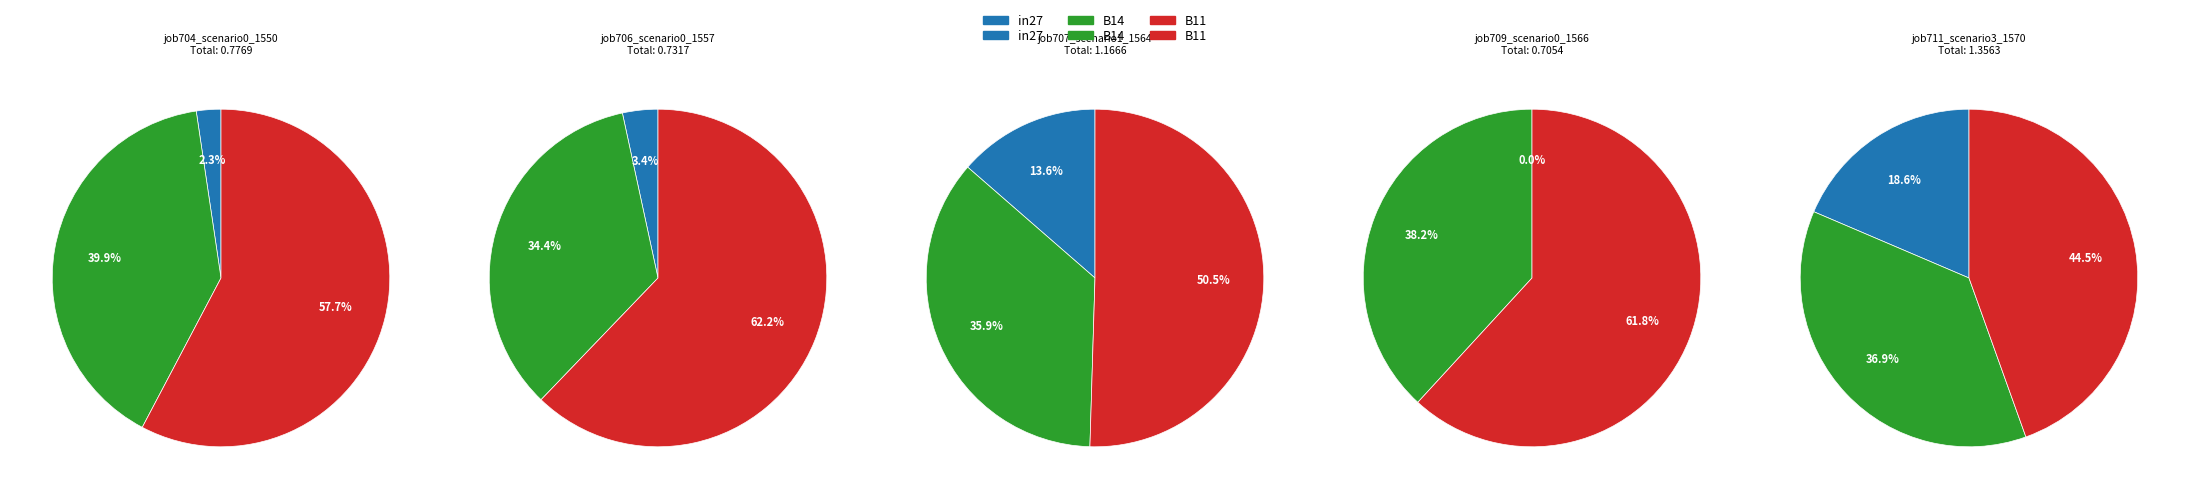

Is it true that B14 is 34% of the pie?

False